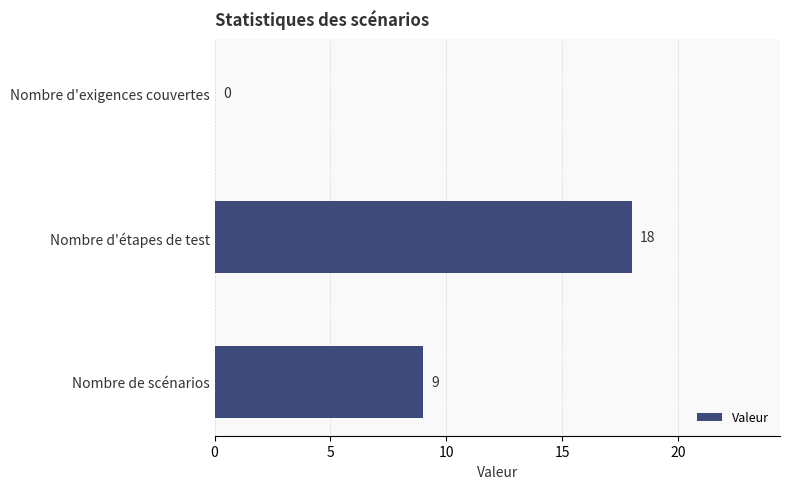

Are the bars horizontal?

Yes